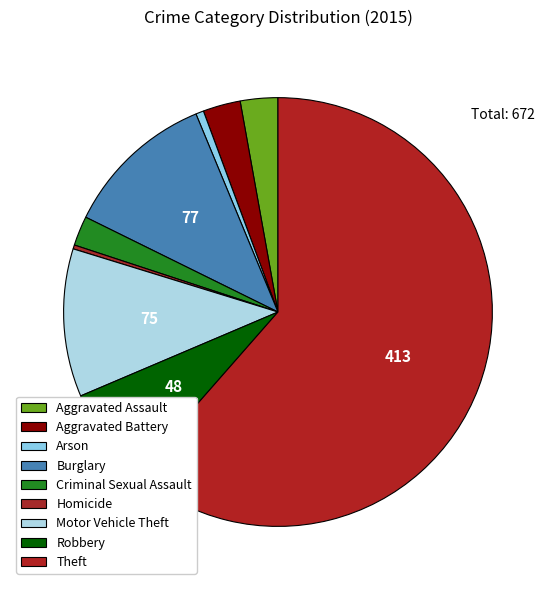

To the nearest percent, what is the difference between the Theft and Aggravated Battery slice percentages?

59%